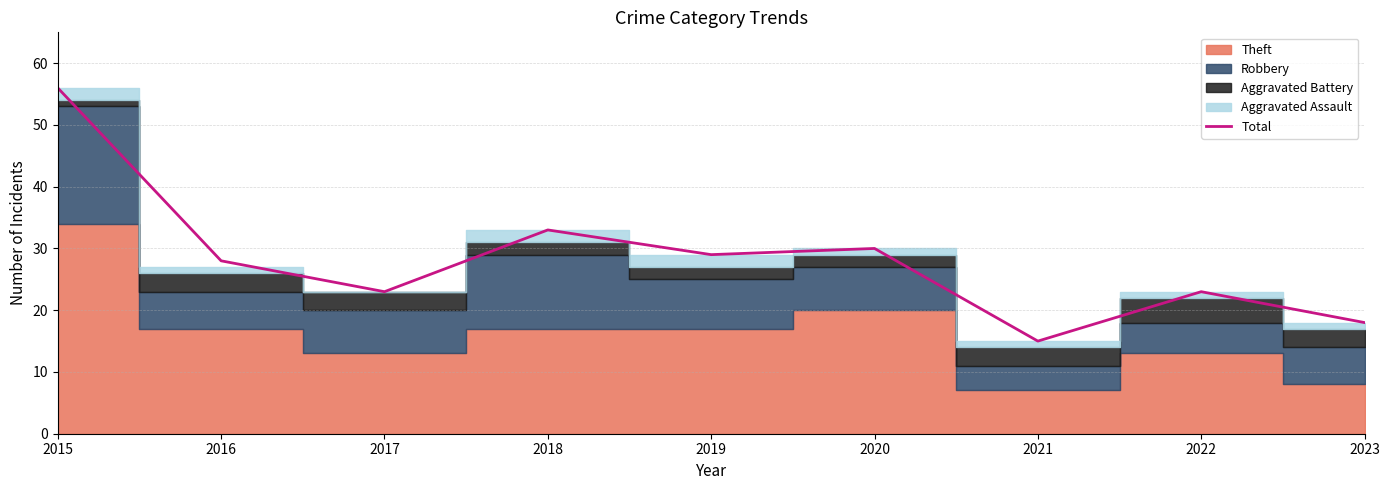

What is the value of the 4th point from the left?

33